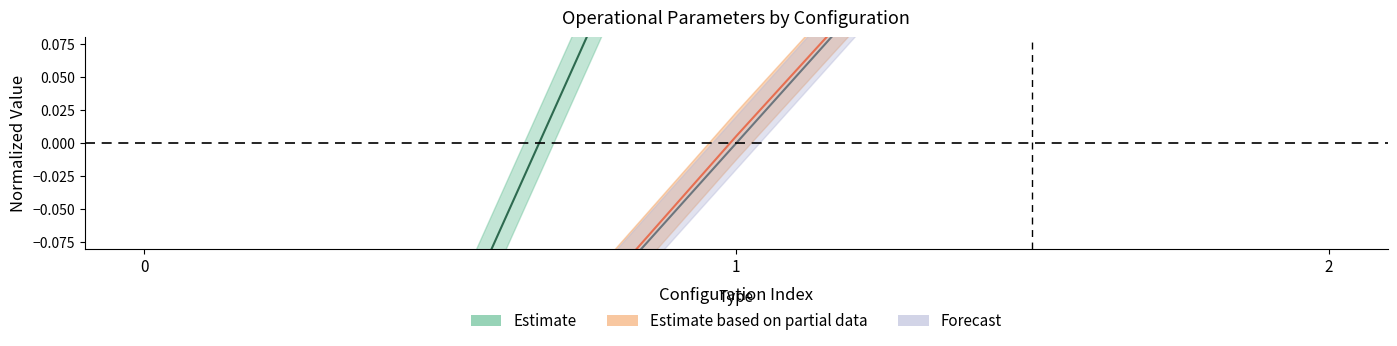

Between 2 and 0, which is larger?

2